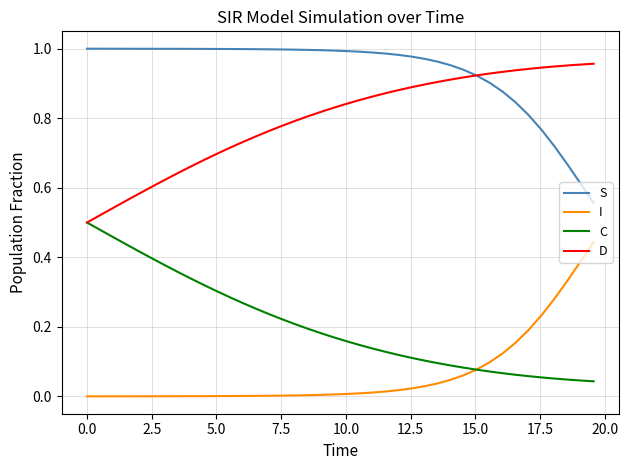

Rank the series by their average value, from lowest to highest.

I, C, D, S